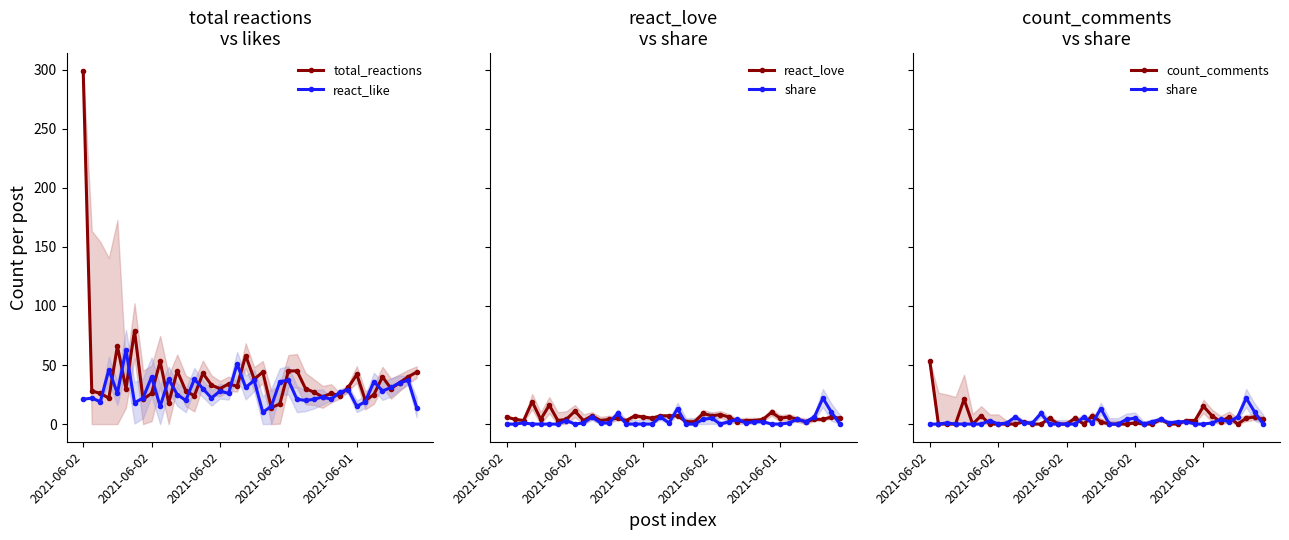

Where do react_like and total_reactions first cross each other?

2021-06-02 and 2021-06-02